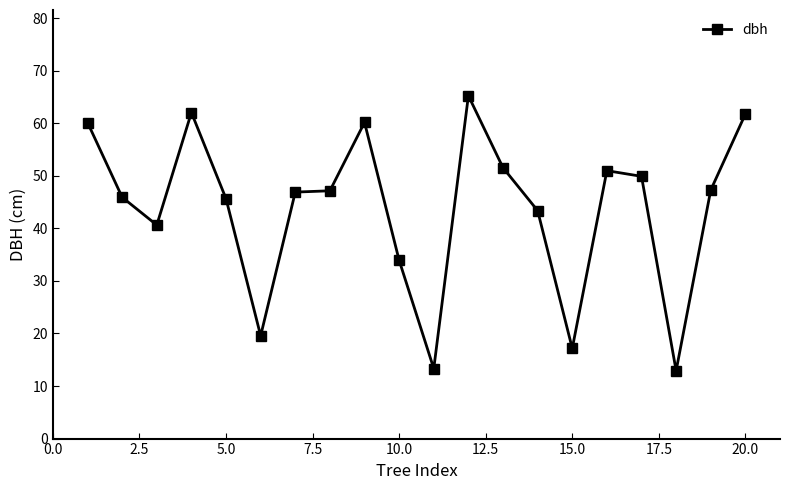

What is the greatest value displayed?

65.2